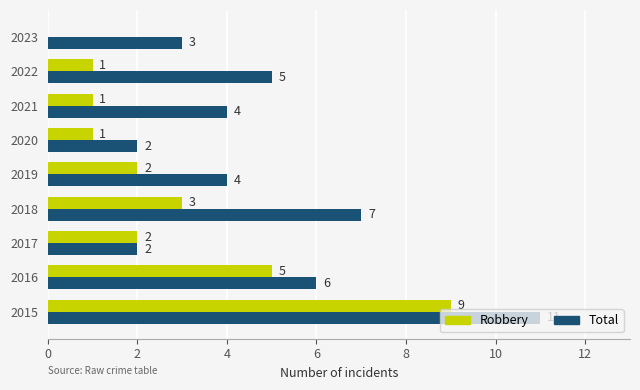

What is the sum of the Total values at 2022 and 2018?

12